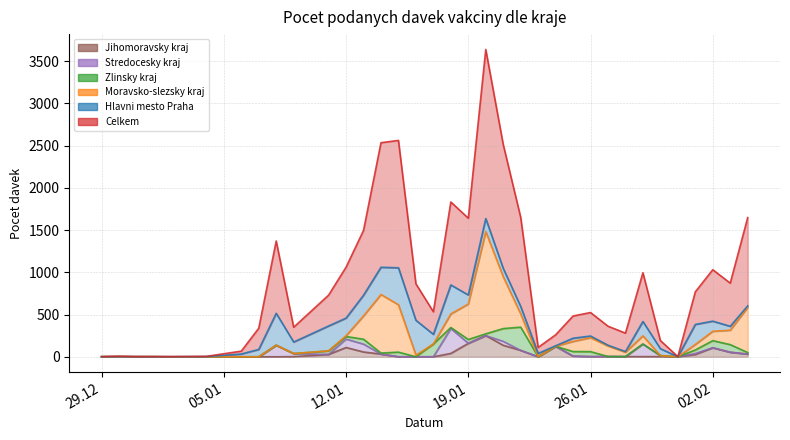

What is the average value of the Zlinsky kraj series?

34